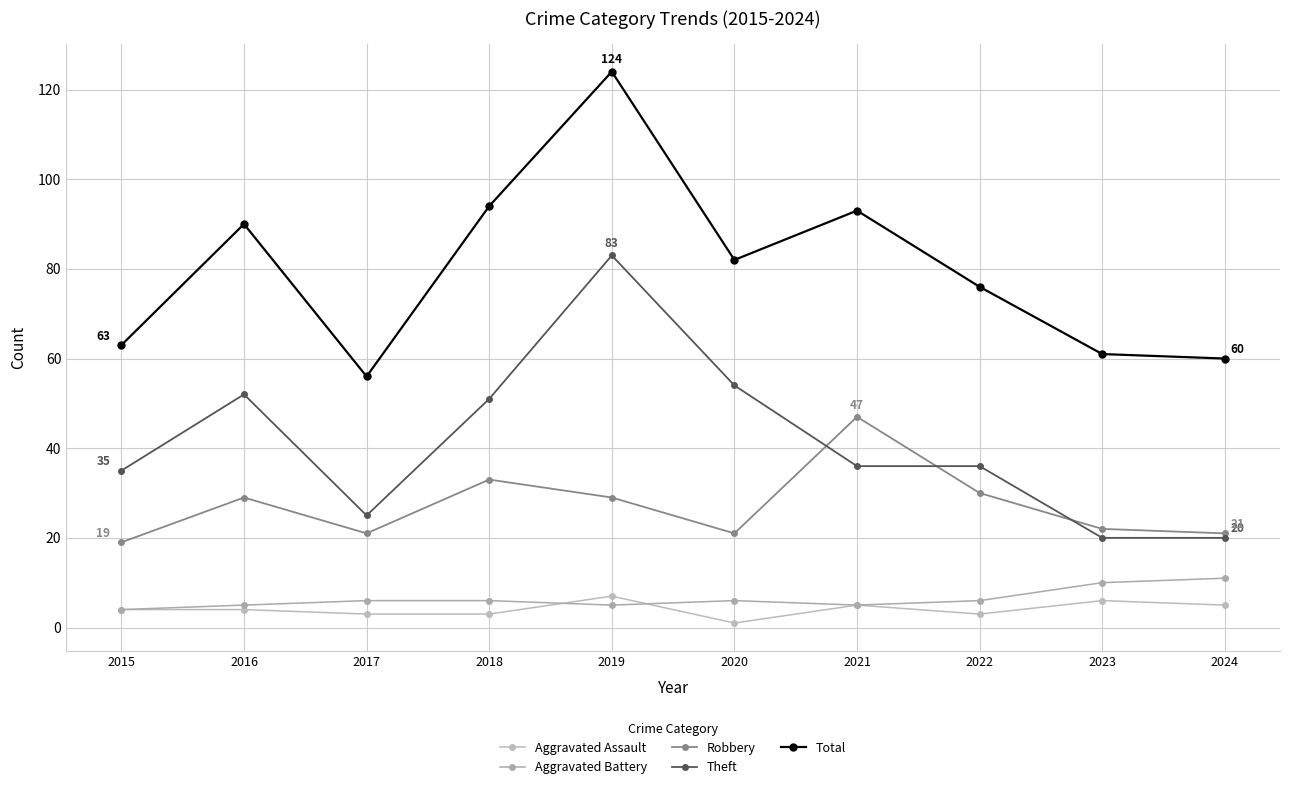

True or false: Theft and Aggravated Battery intersect in this chart.

False